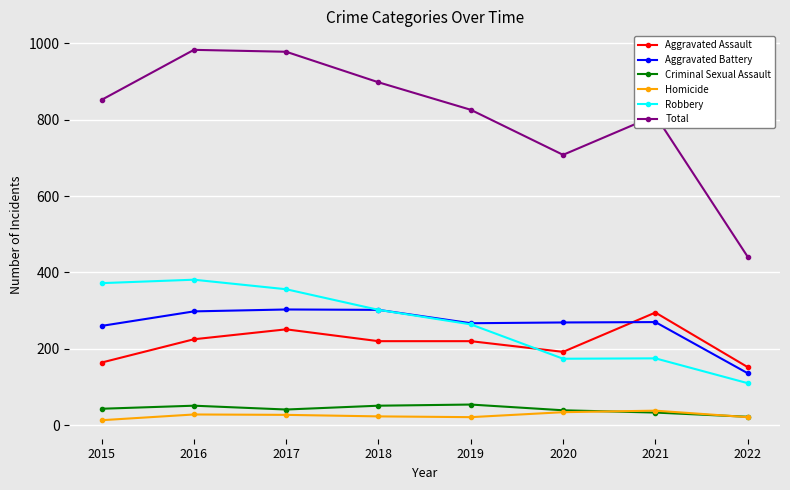

What is the sum of the Robbery values at 2015 and 2020?

546